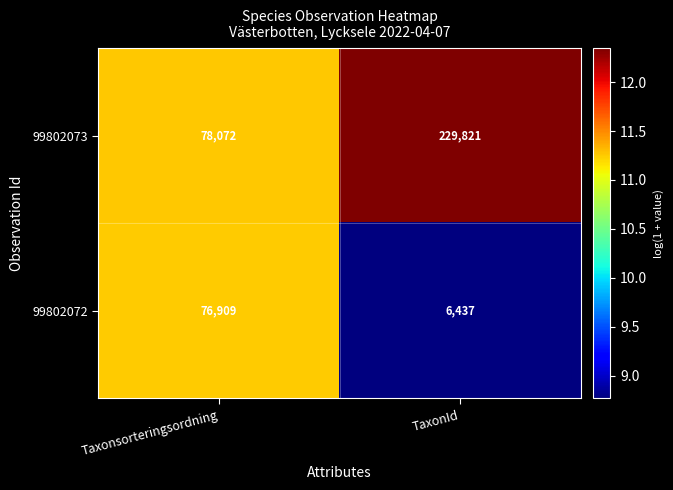

What is the maximum value for 99802073?

229821